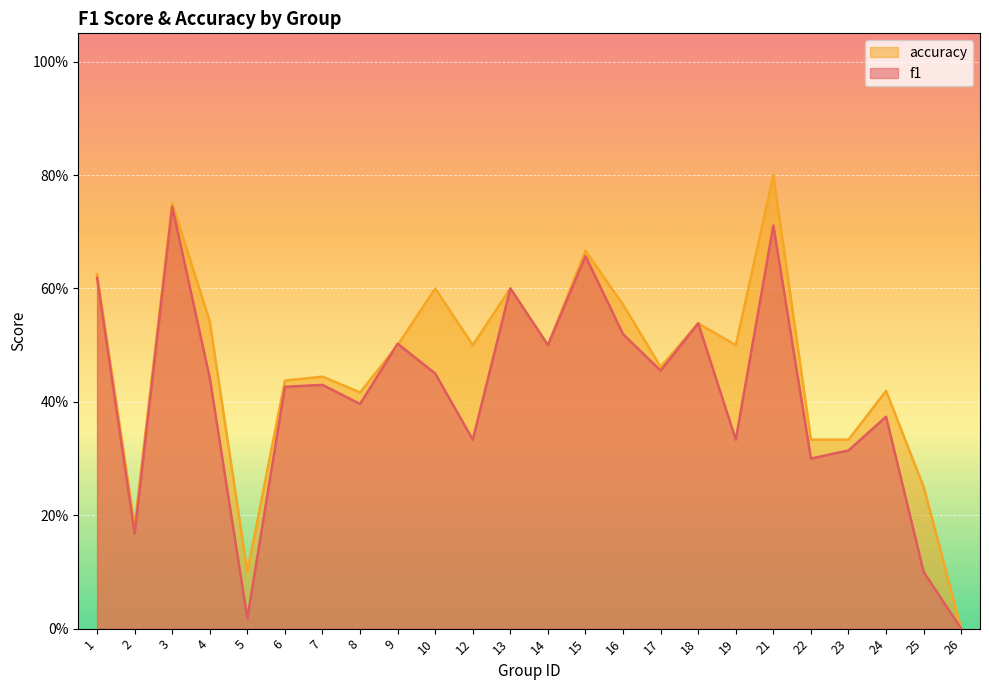

Which series has the largest total across all categories?

accuracy